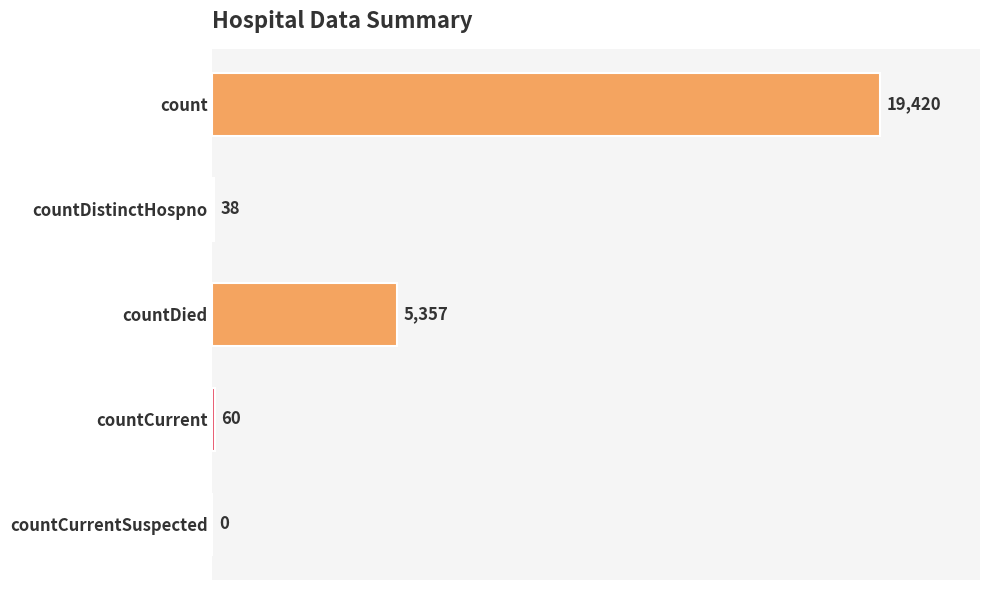

What is the change in value from countDistinctHospno to countCurrent?

+22